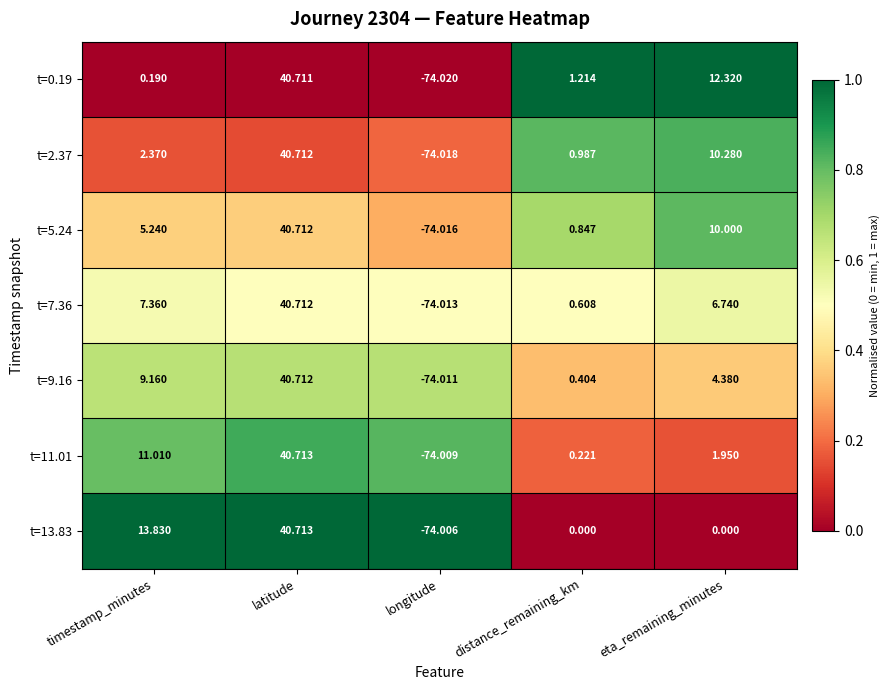

Is the value of t=2.37 at distance_remaining_km greater than the value of t=9.16 at latitude?

No